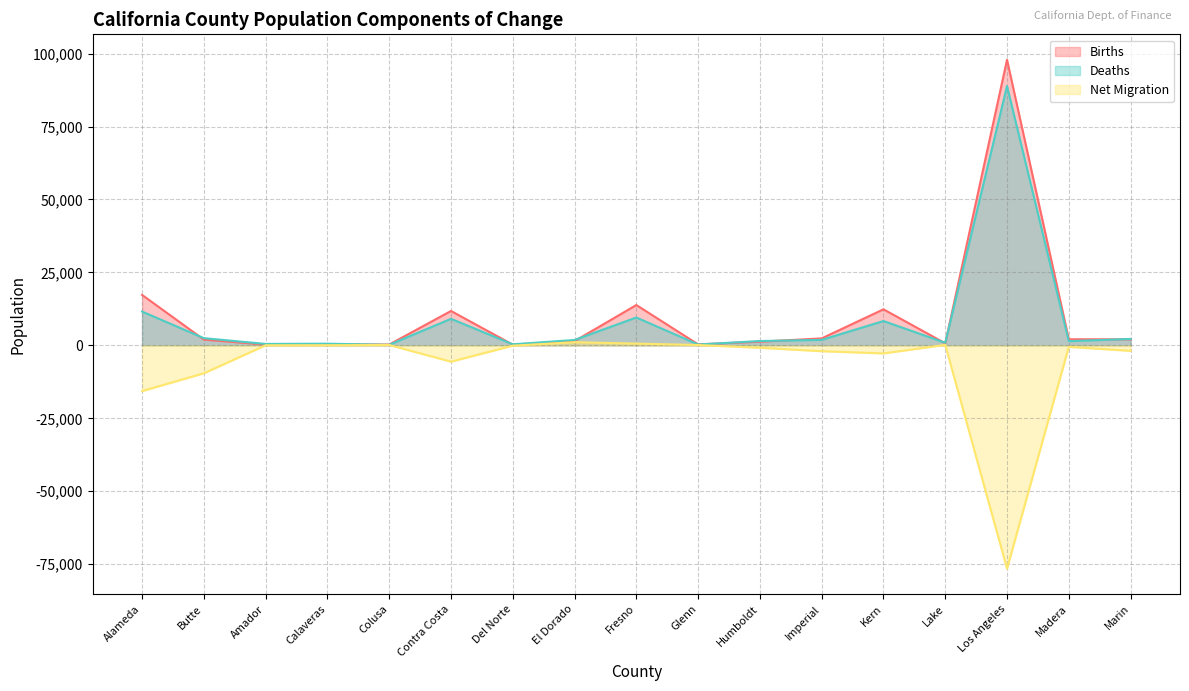

True or false: Deaths and Net Migration intersect in this chart.

False